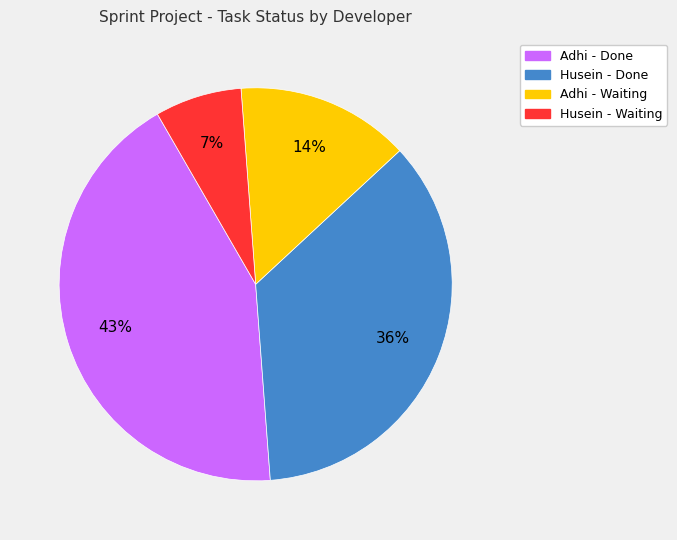

How many slices are in this pie chart?

4